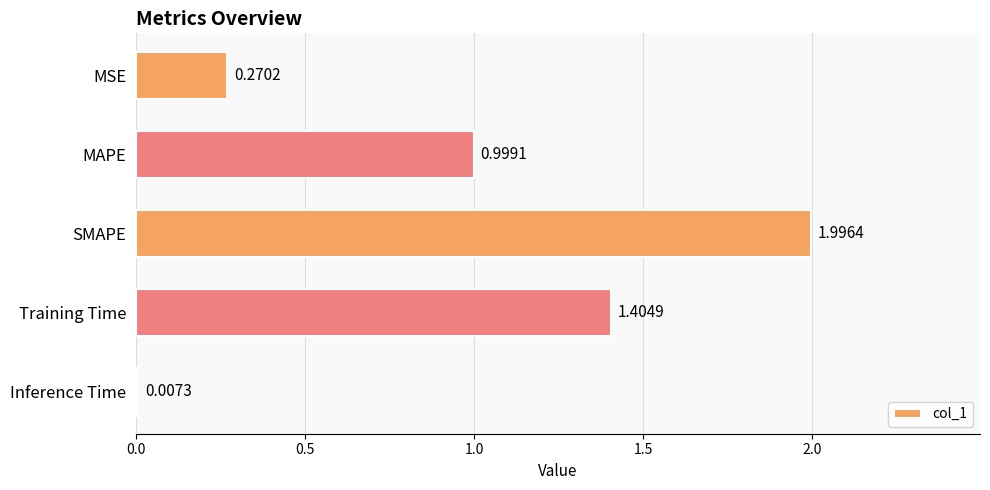

Between Training Time and MSE, which is larger?

Training Time